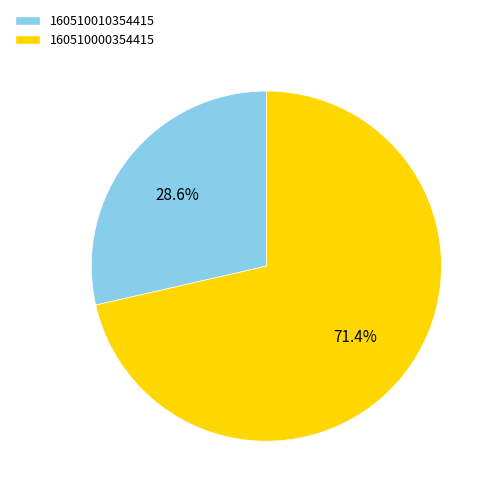

Which slice is the largest?

160510000354415